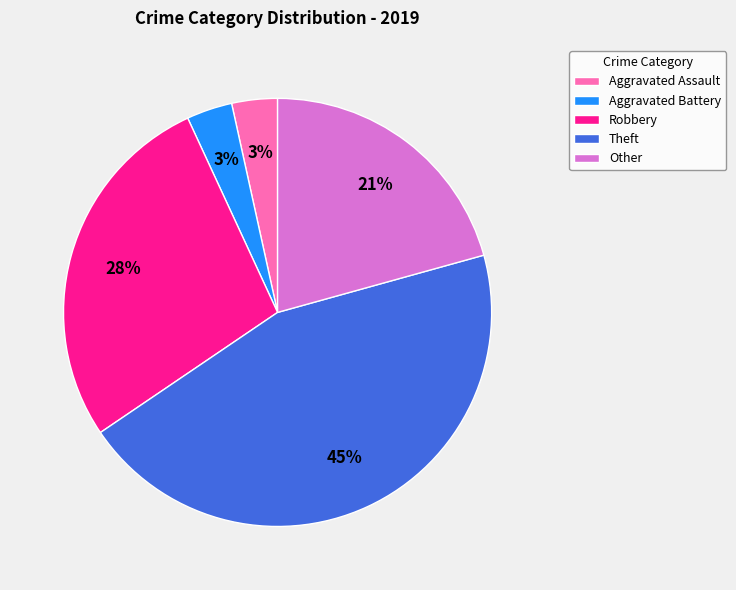

Is Aggravated Assault the majority of the pie?

No